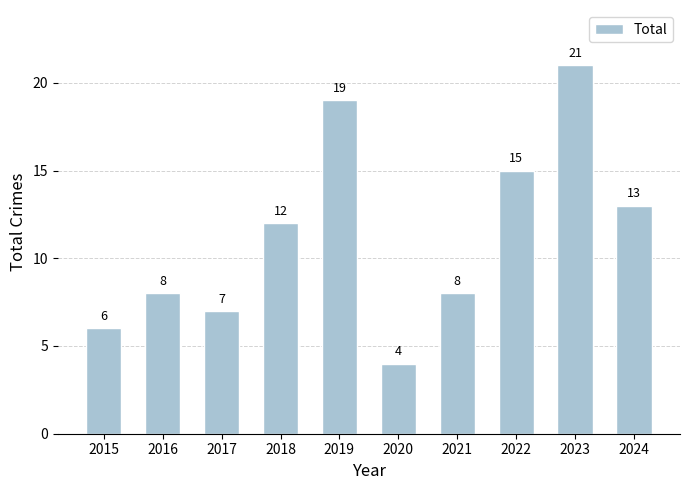

What is the change in value from 2017 to 2022?

+8